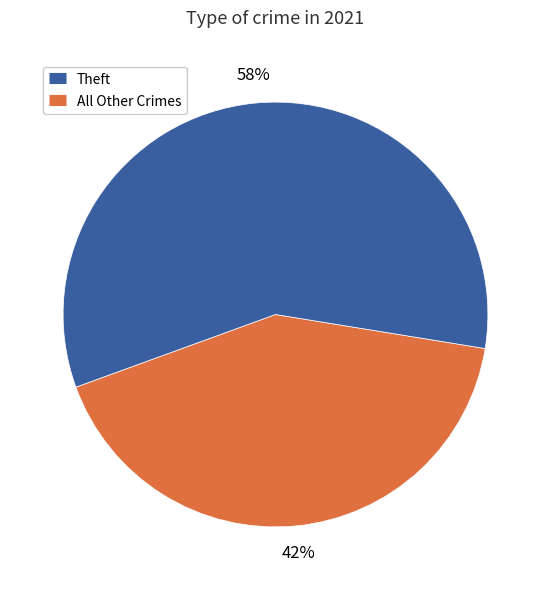

To the nearest percent, what is the difference between the largest and smallest slice percentages?

16%